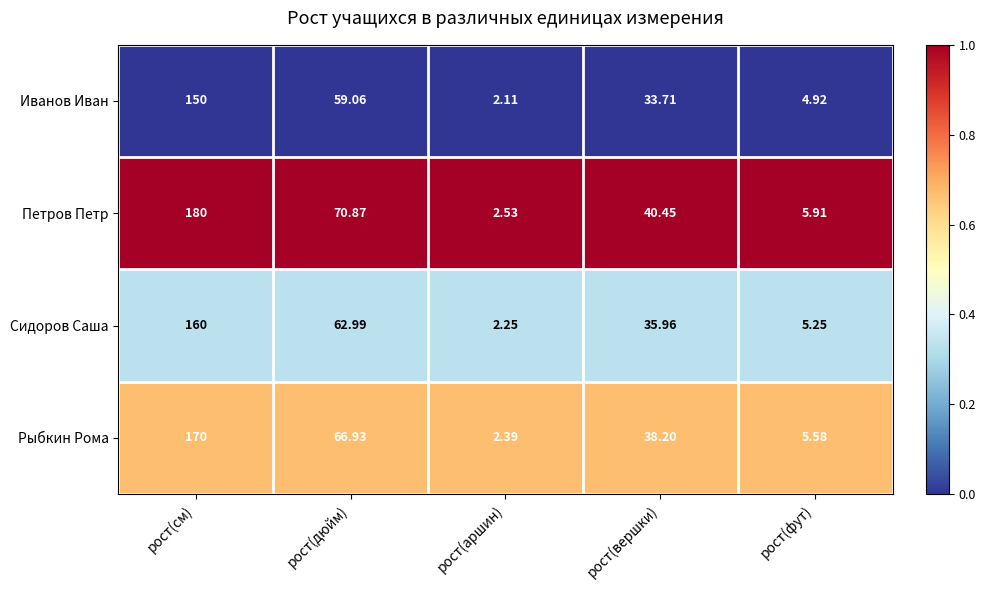

Where does the Петров Петр series first go above 40?

рост(см)